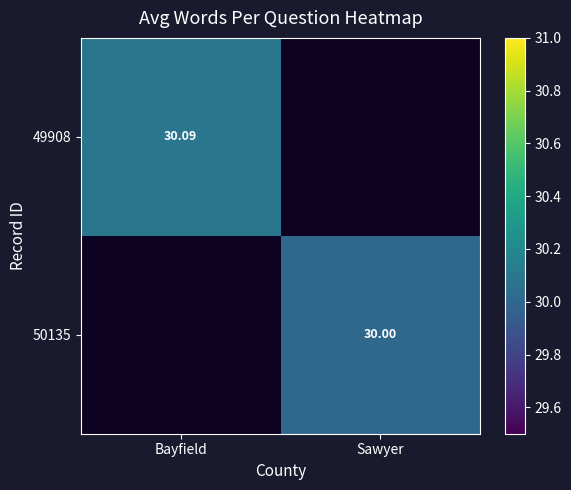

Count the number of data series in this chart.

2